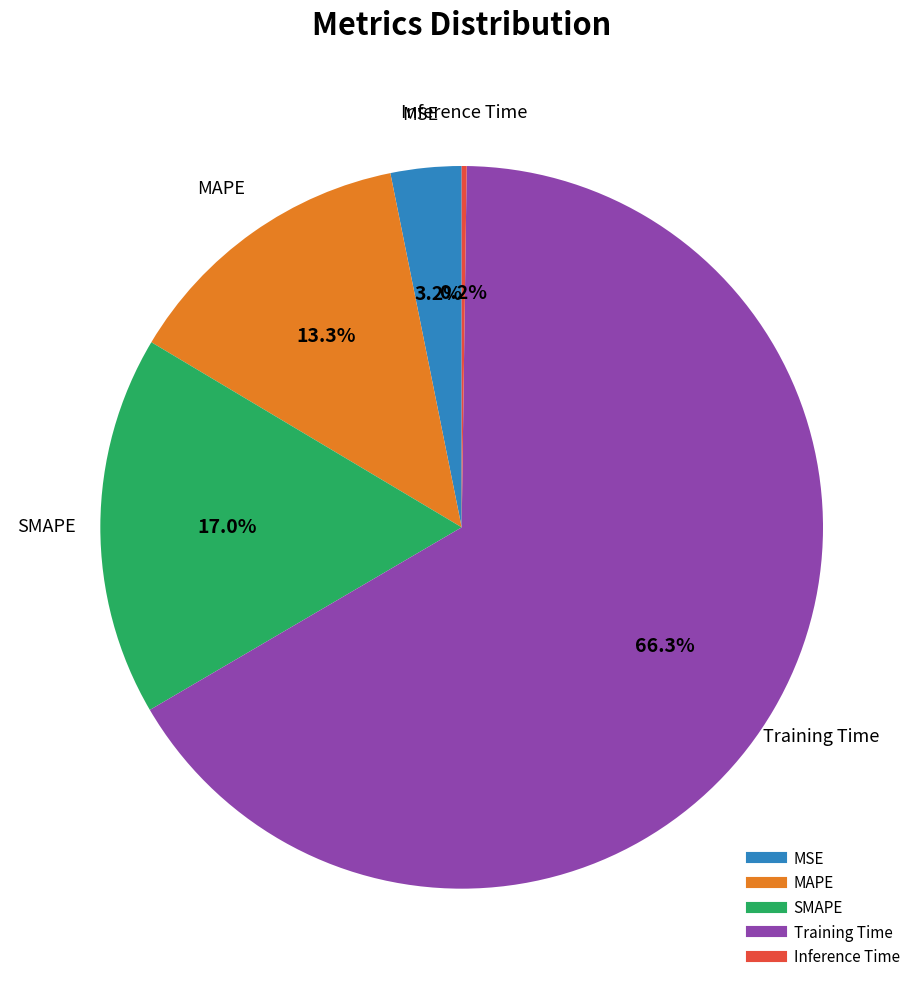

Does any single category account for the majority?

Yes